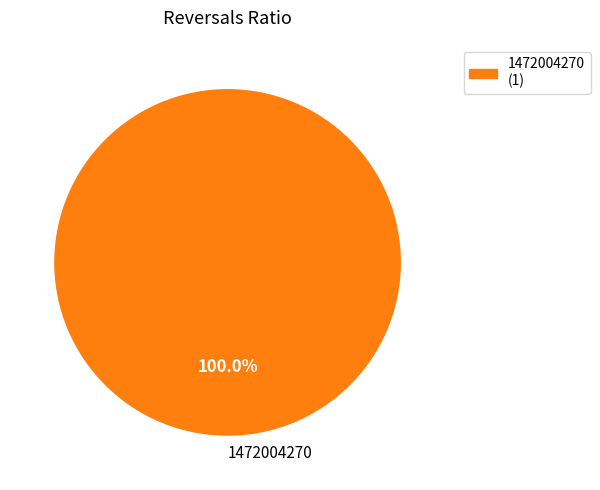

To the nearest percent, what portion does 1472004270 represent?

100%